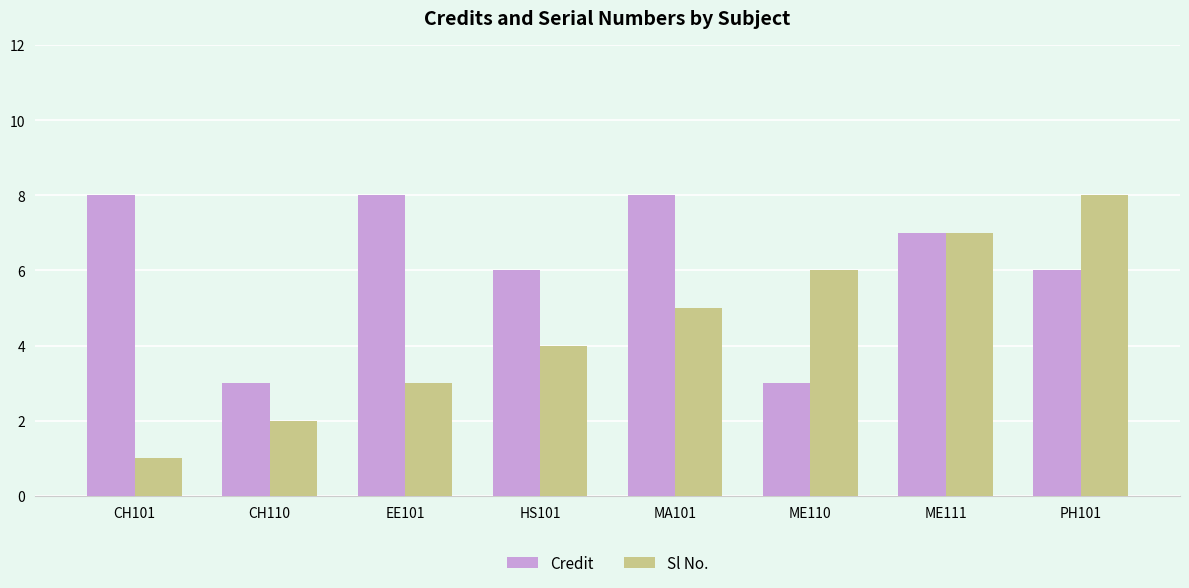

List the series in order of their overall mean, highest first.

Credit, Sl No.